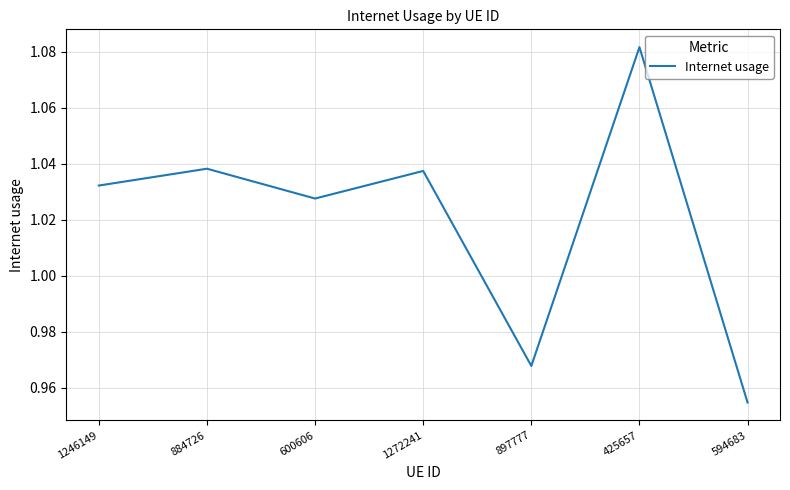

At which label does the data first exceed 1?

1246149